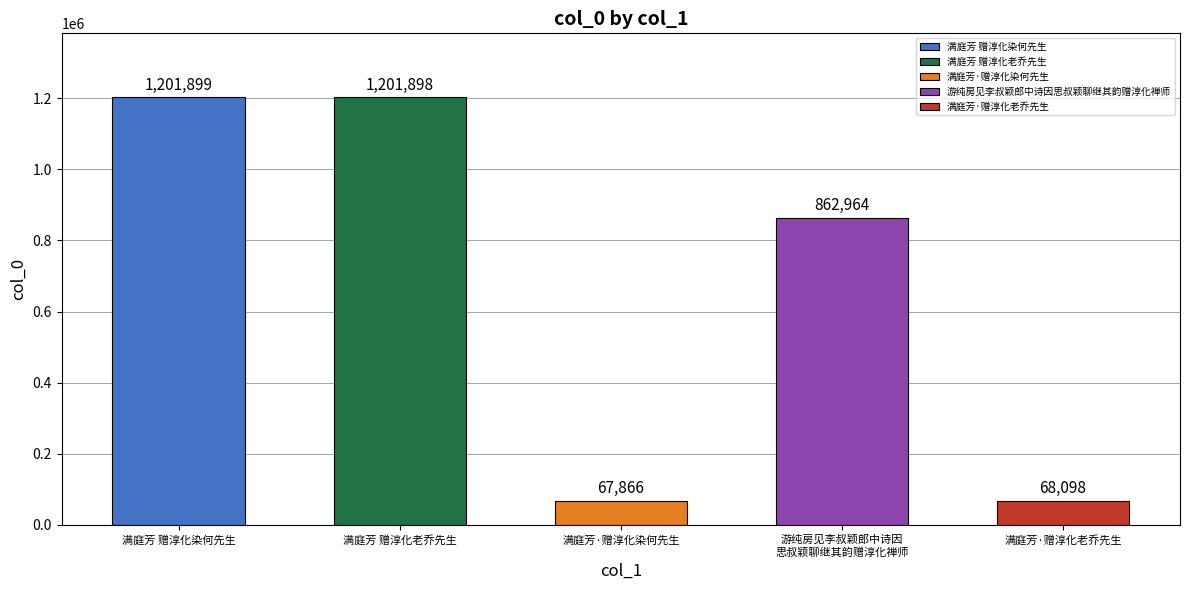

Count the number of data series in this chart.

1